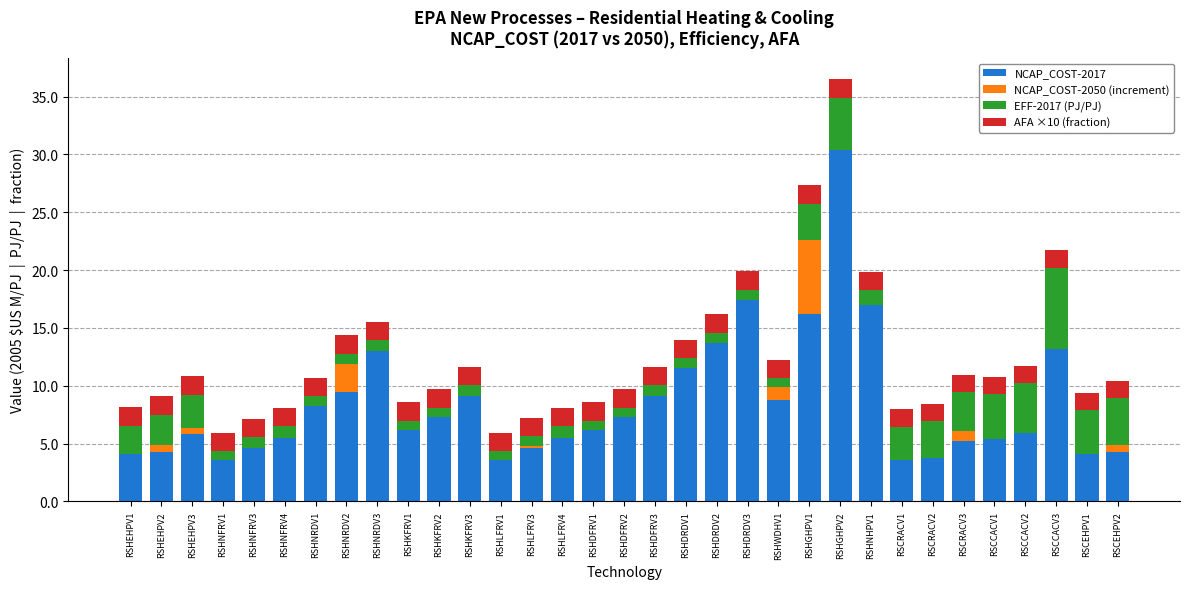

Is it true that NCAP_COST-2017 equals 31.0 at RSHDRDV3?

False